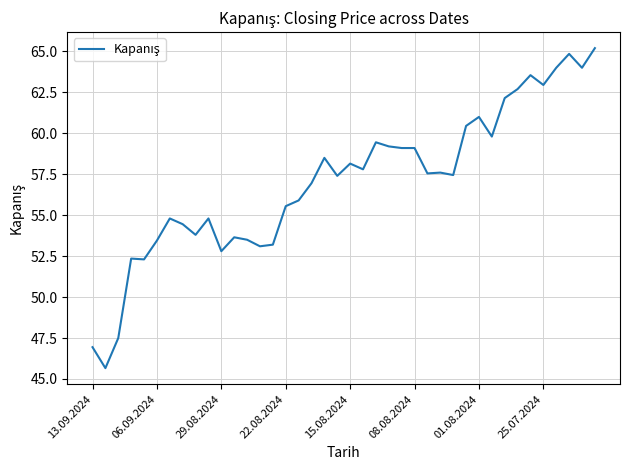

What is the difference between the maximum and minimum values?

19.5